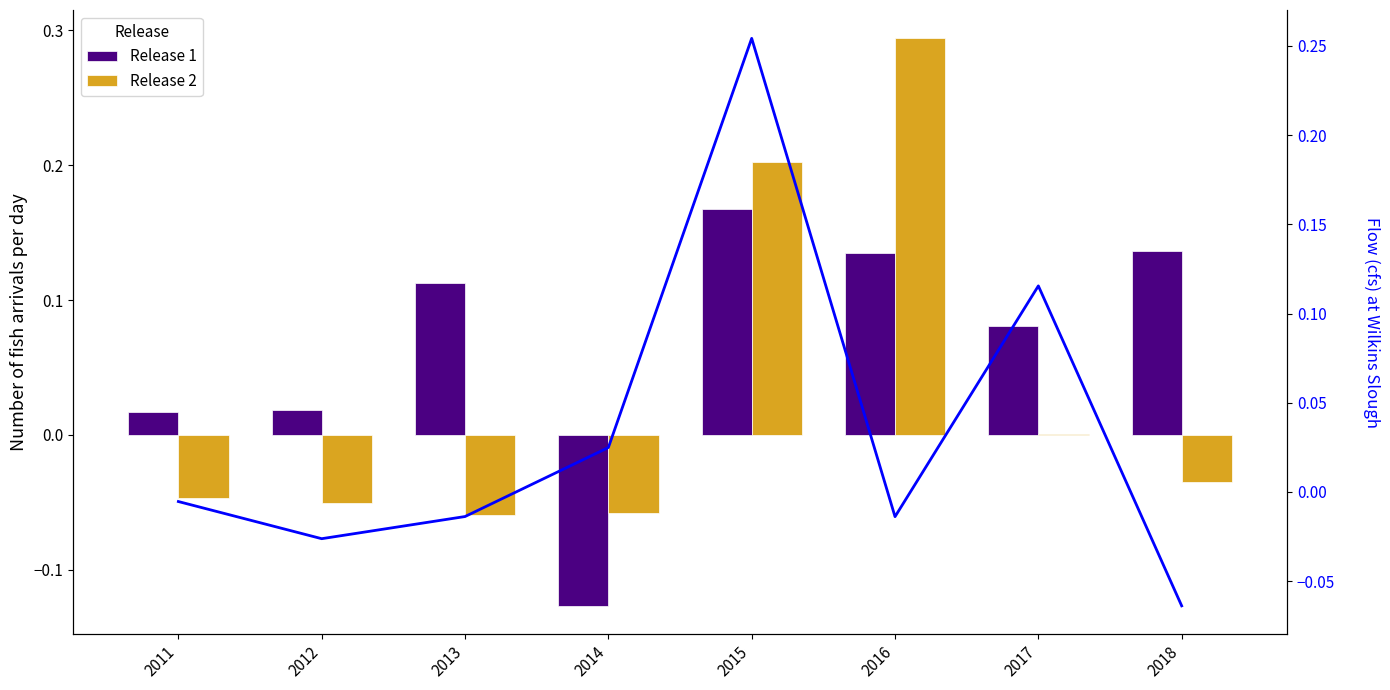

The value of Release 2 at 2018 is -0.0. True or false?

True